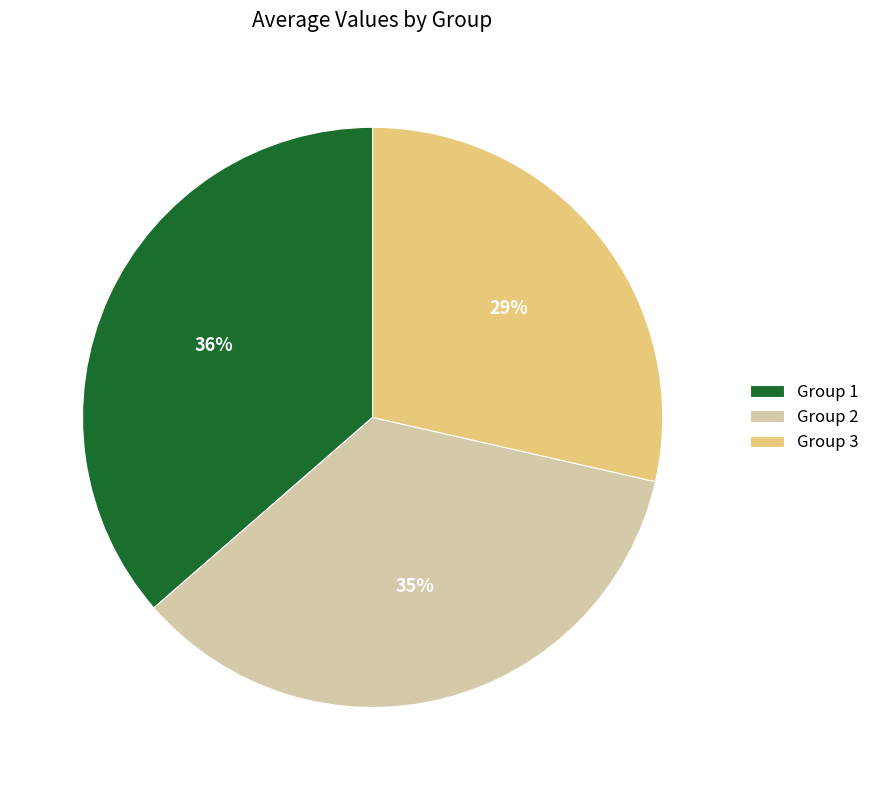

Is there any slice that represents more than half of the pie?

No